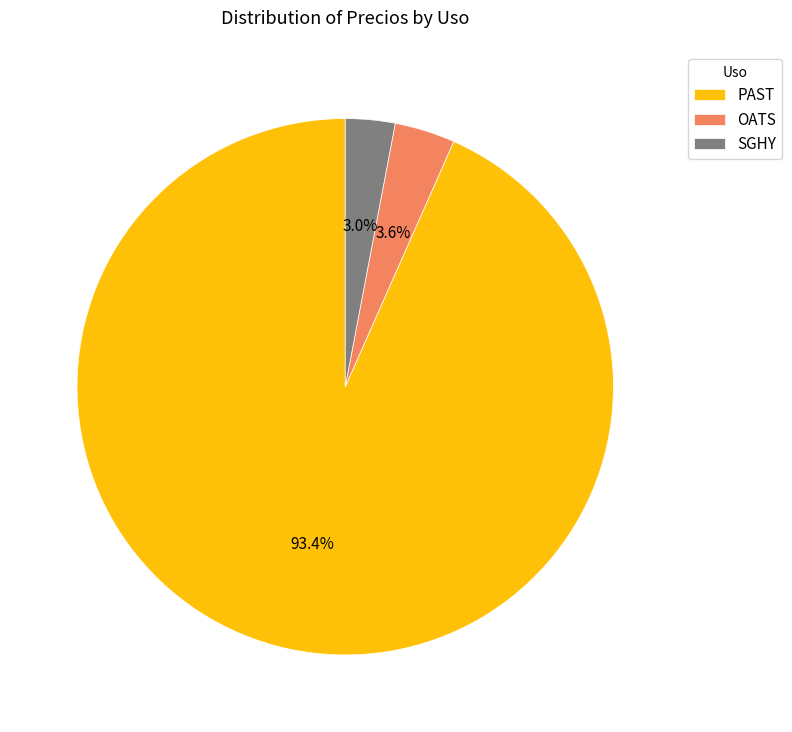

To the nearest percent, what portion does SGHY represent?

3%